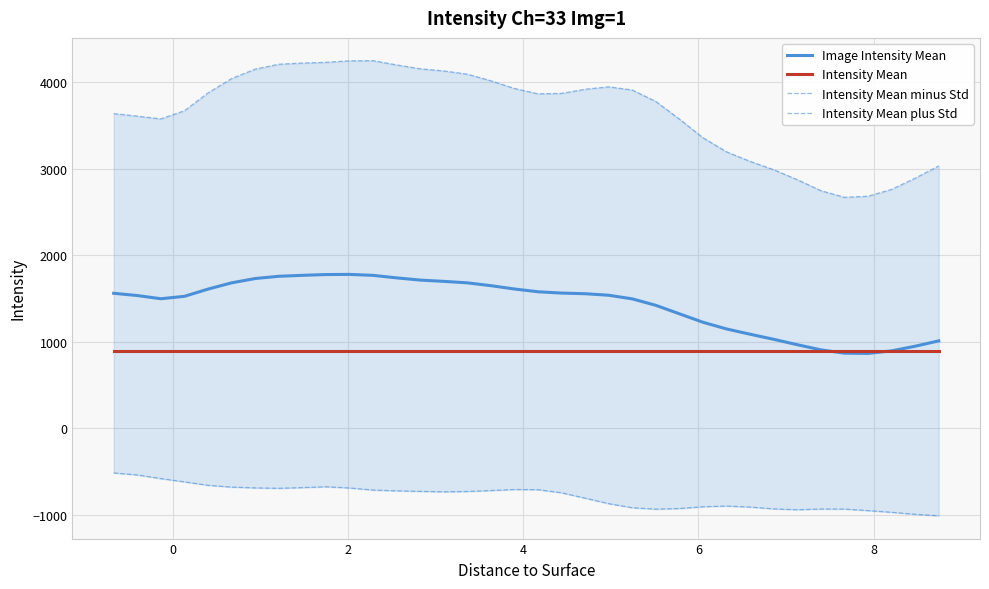

Is this an area chart (filled region under the line)?

No